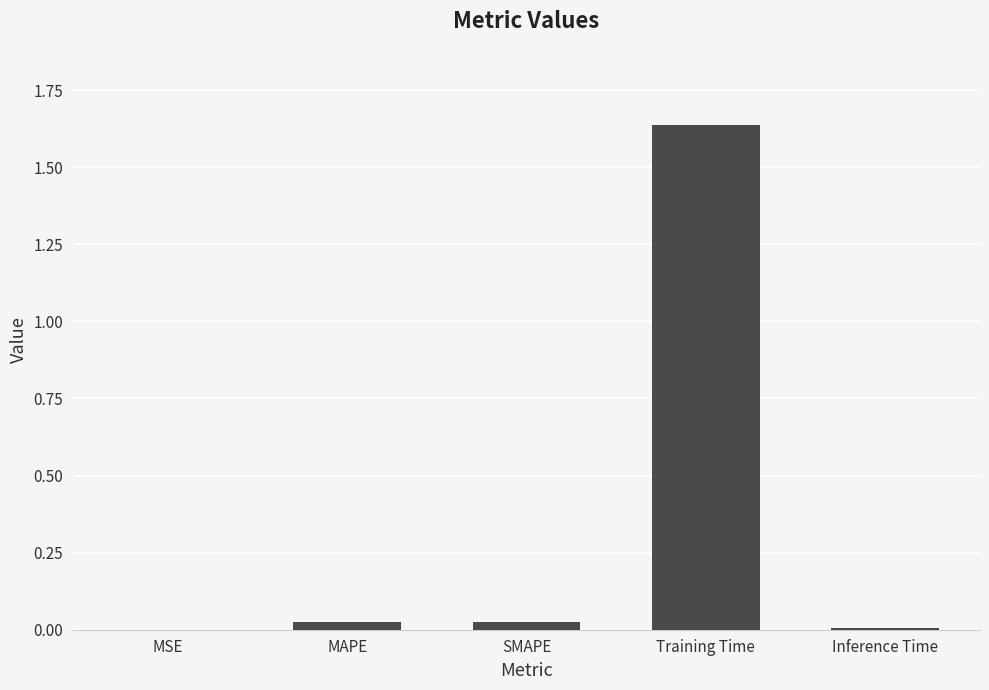

The chart shows a value of 0.0 at SMAPE. True or false?

True